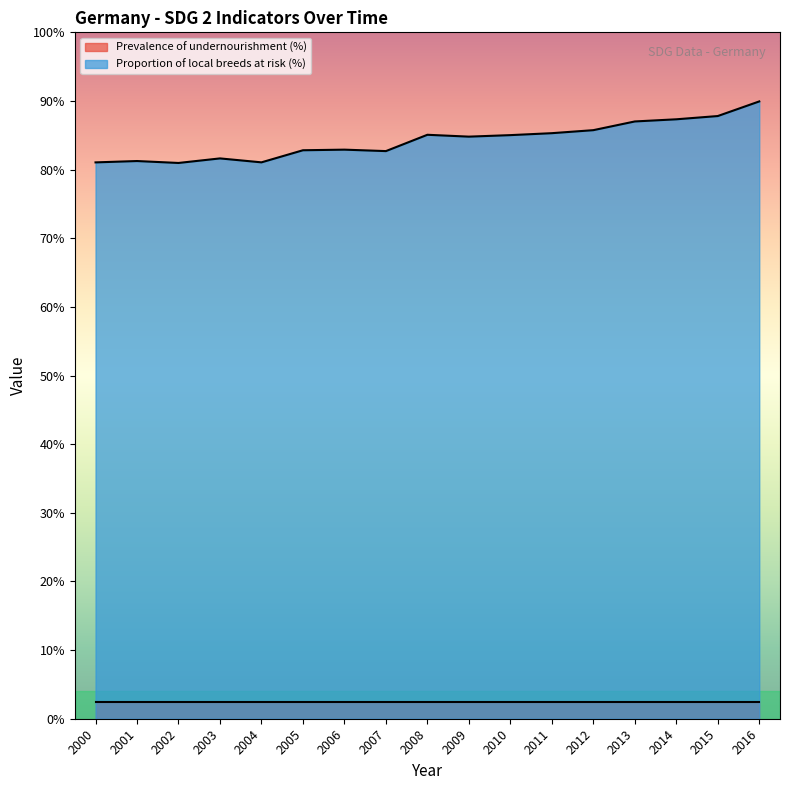

At which category does the chart reach its minimum across all series?

2002